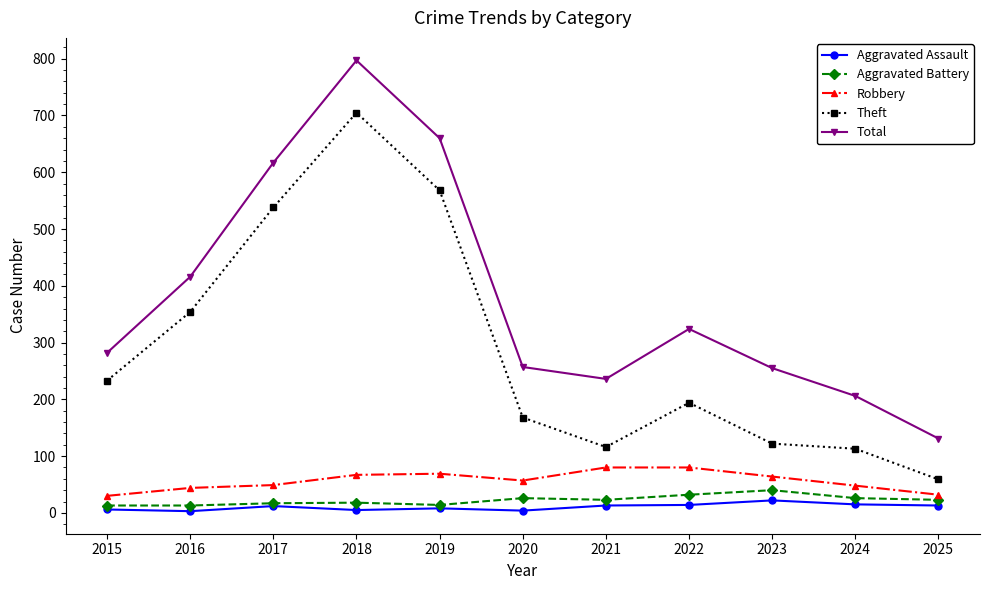

True or false: Robbery and Aggravated Assault intersect in this chart.

False